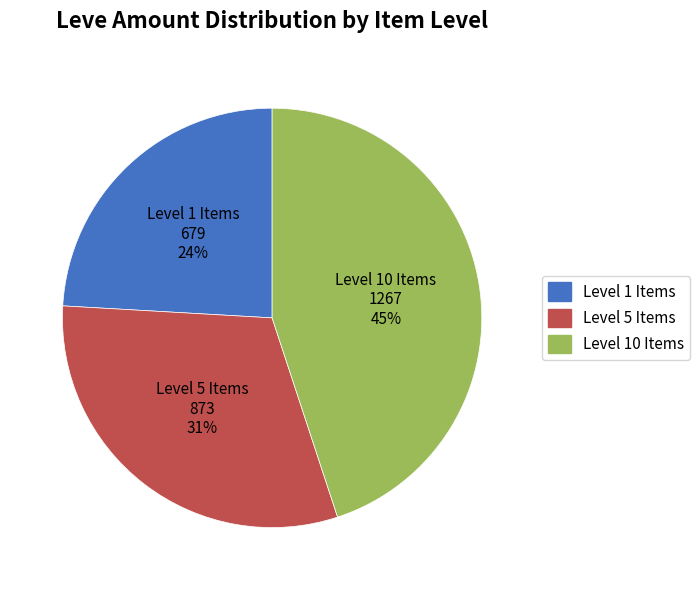

Is there a majority slice in this chart?

No